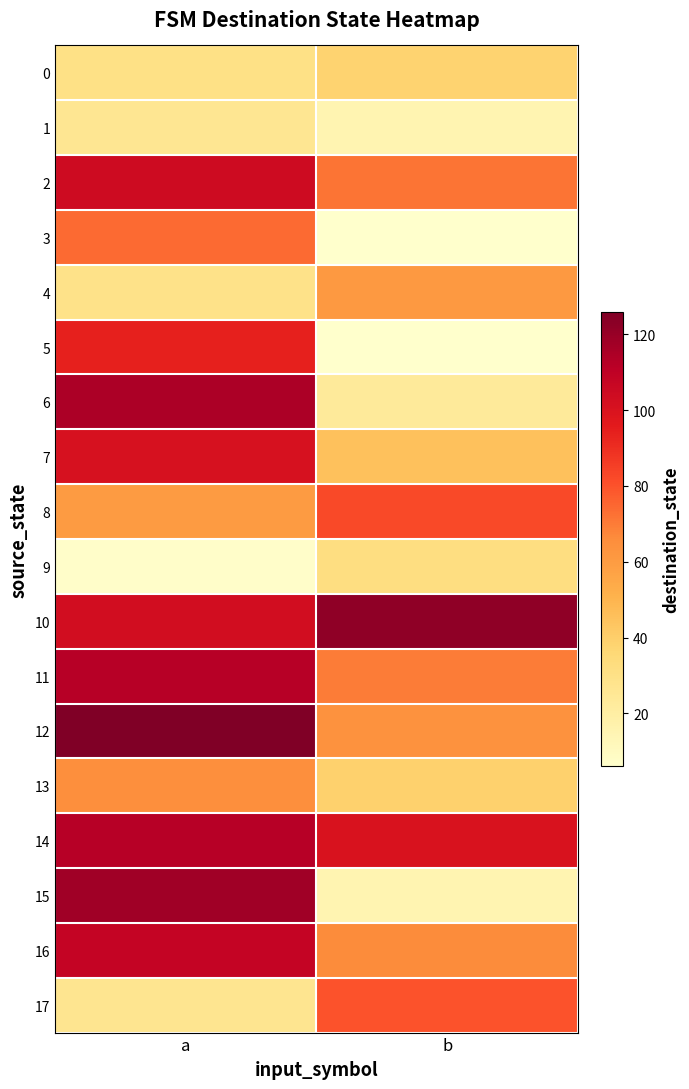

List the series in order of their peak value, lowest first.

1, 9, 0, 4, 13, 3, 17, 8, 5, 7, 2, 16, 11, 14, 6, 15, 10, 12